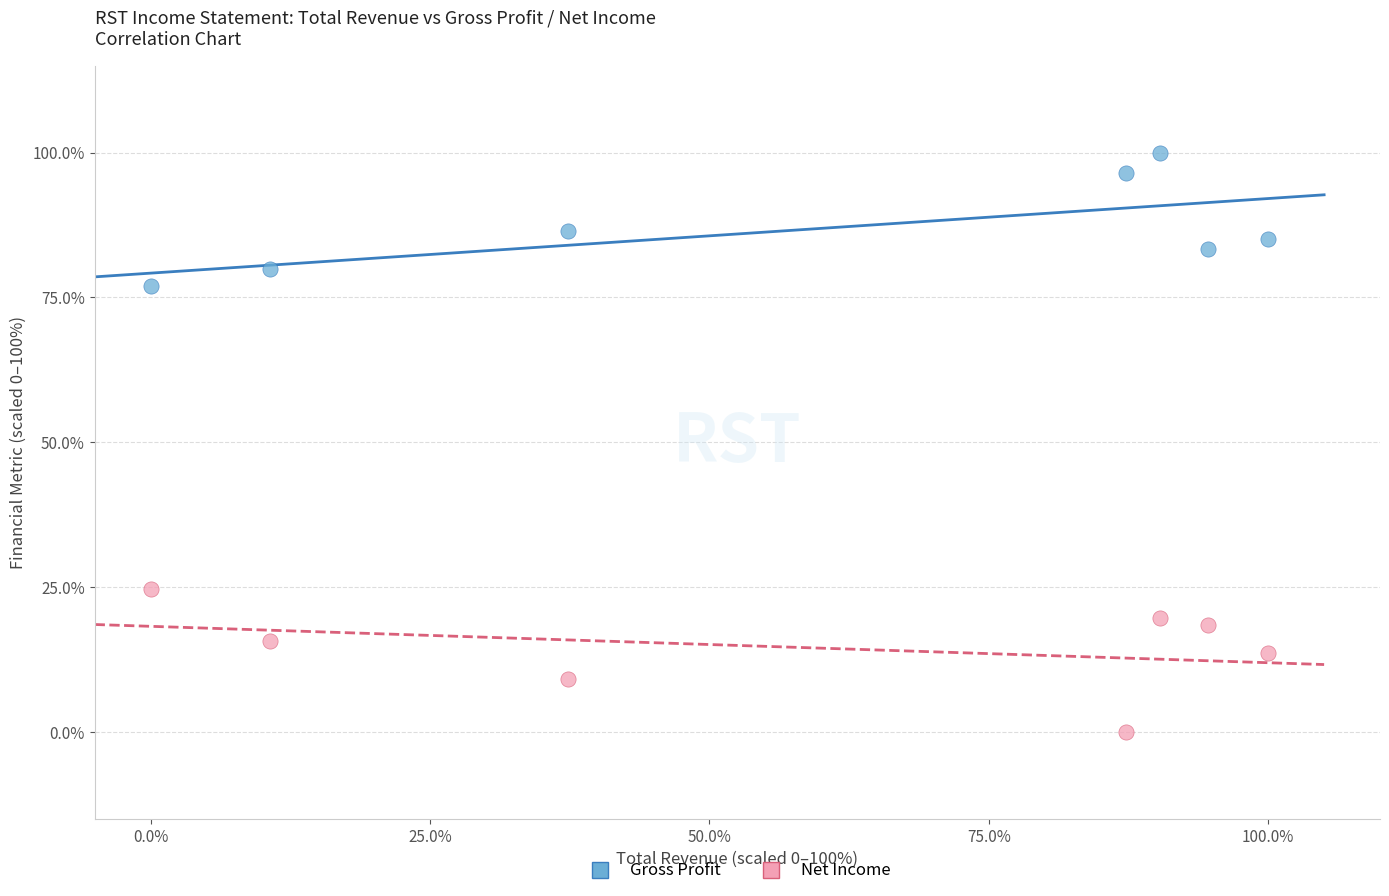

Which series reaches the maximum Y coordinate?

Gross Profit